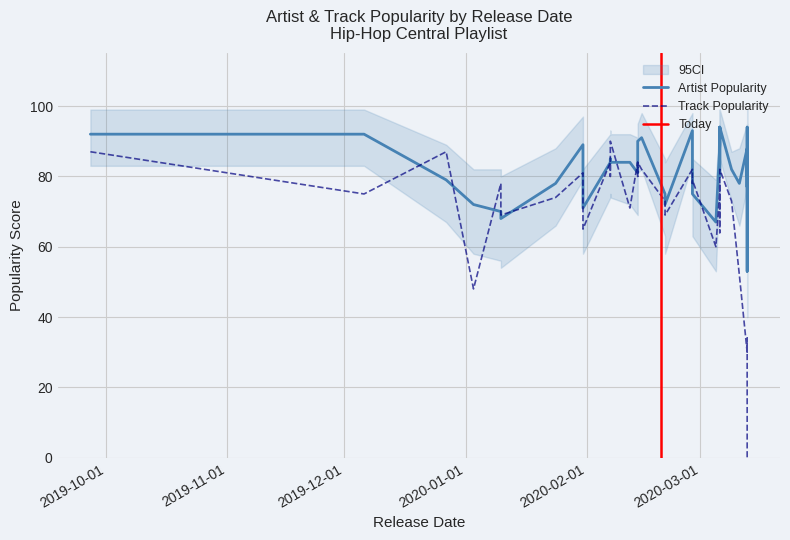

Rank the series by their maximum value, from highest to lowest.

Artist Popularity, Track Popularity